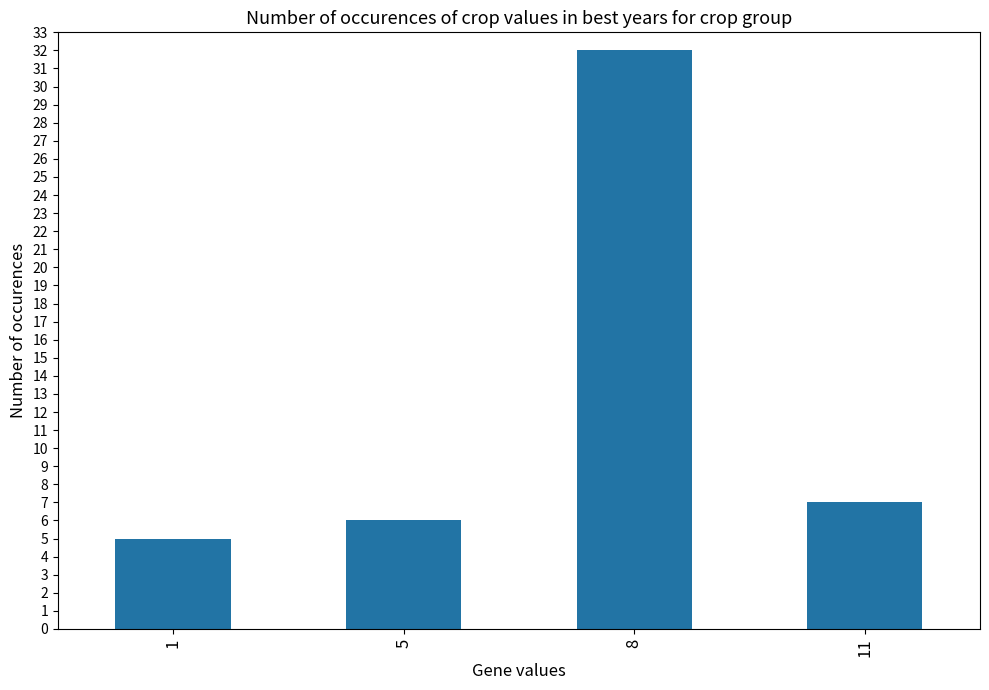

Rank the categories by value from lowest to highest.

1, 5, 11, 8